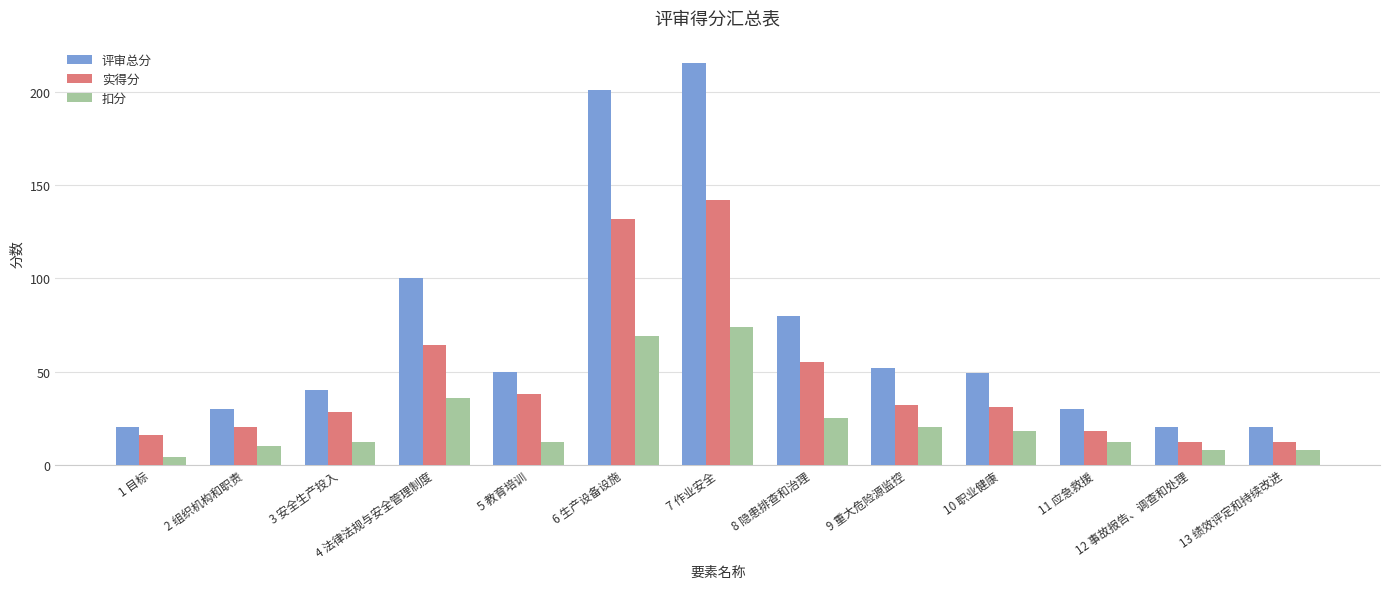

What position from the left is 7 作业安全?

7